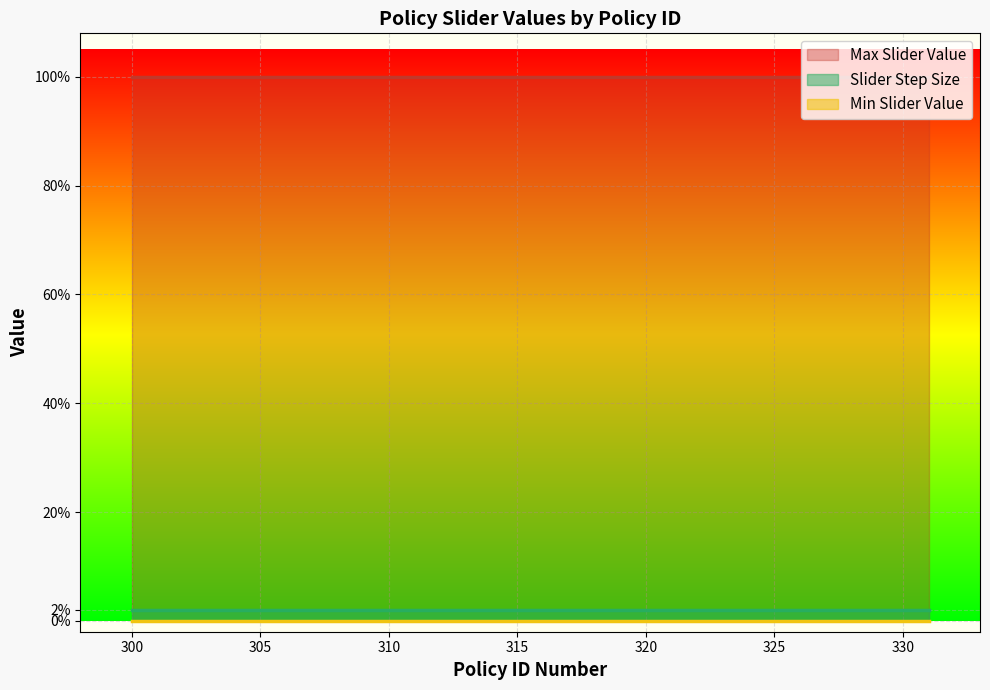

Read the Max Slider Value value at 300.

1.0